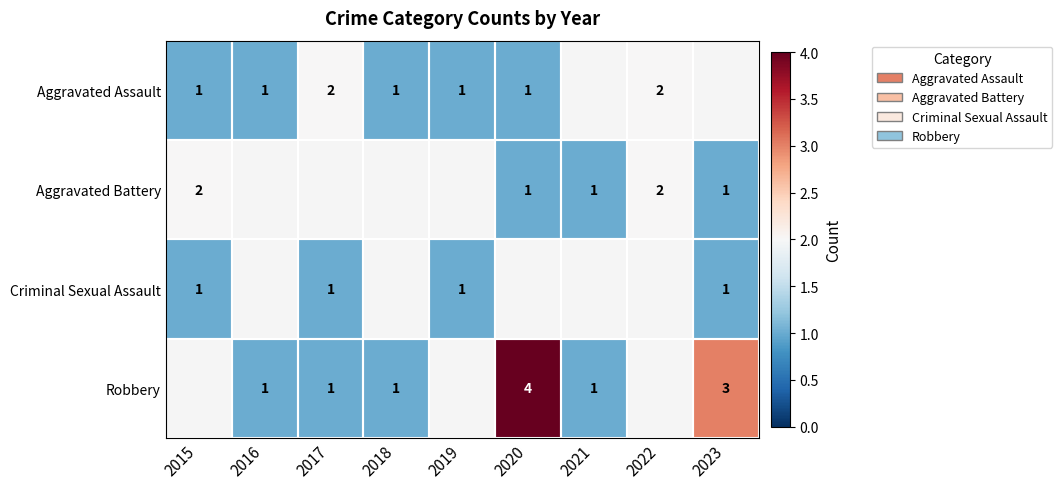

Which label corresponds to the largest value in the chart?

2020